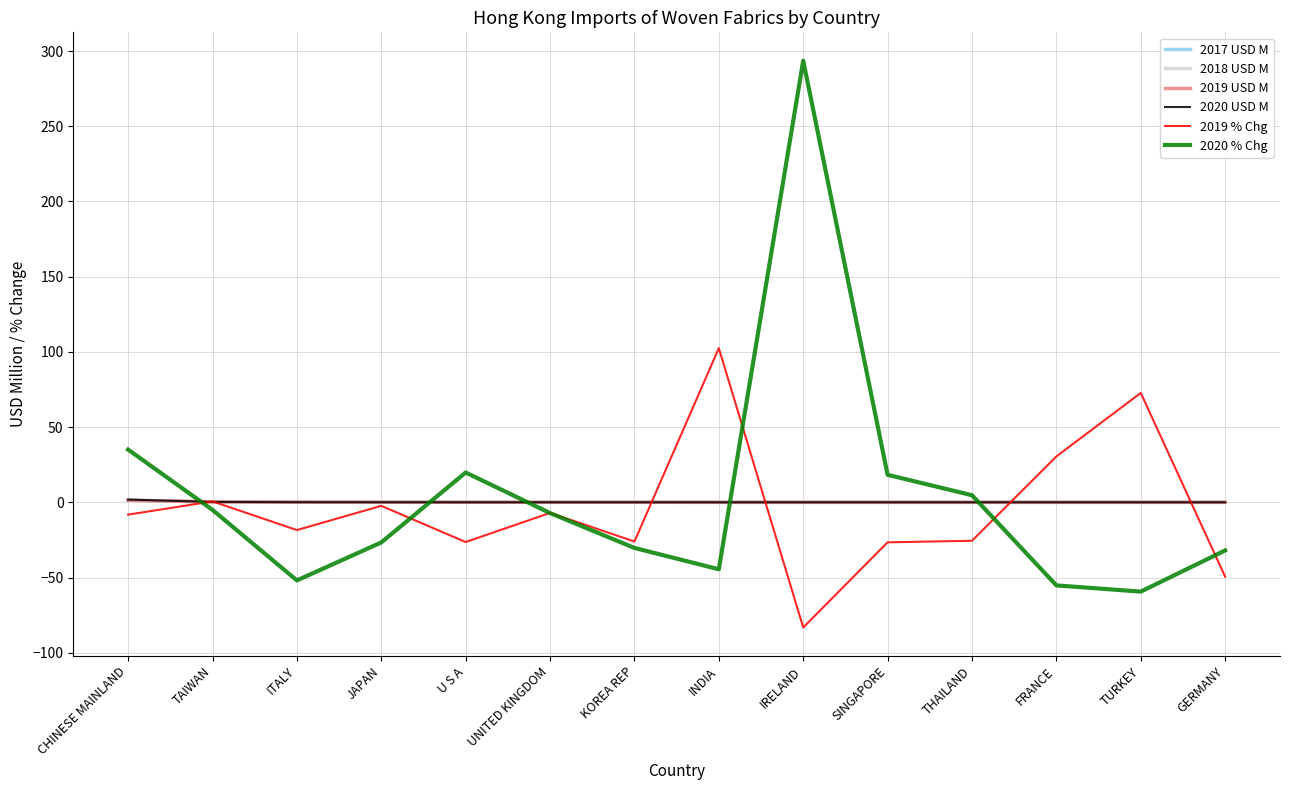

Which category has the lowest value in the 2019 % Chg series?

IRELAND